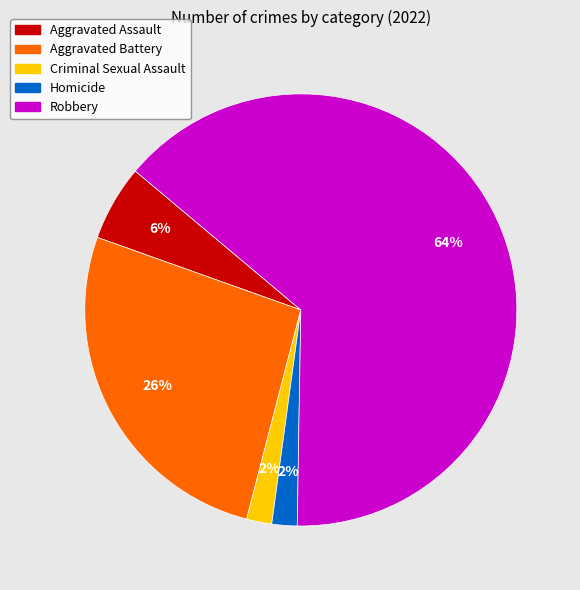

The Aggravated Assault slice represents 17% of the pie. True or false?

False